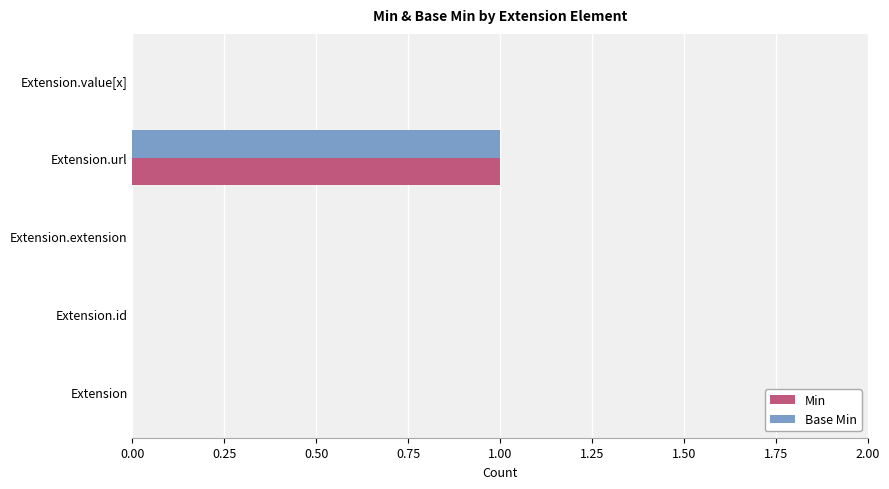

Is it true that Base Min equals -1 at Extension?

False